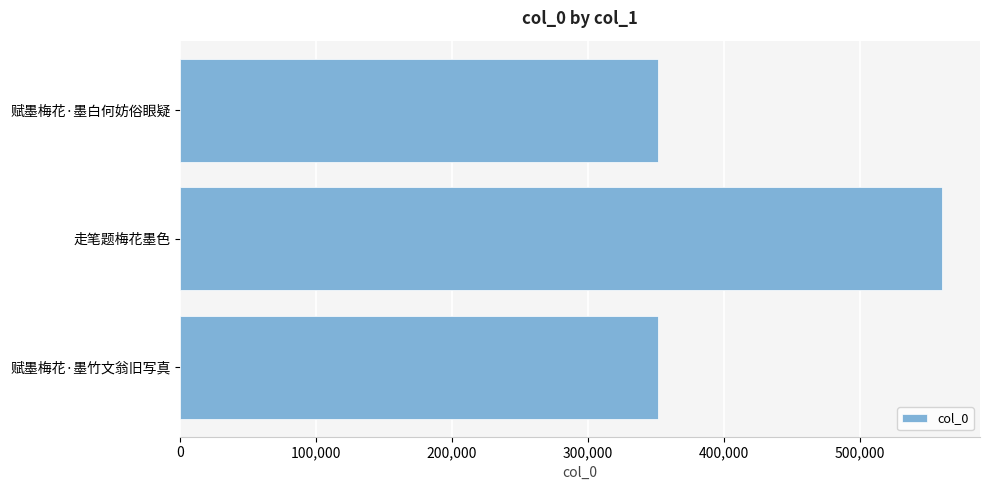

What is the minimum value shown in the chart?

351561